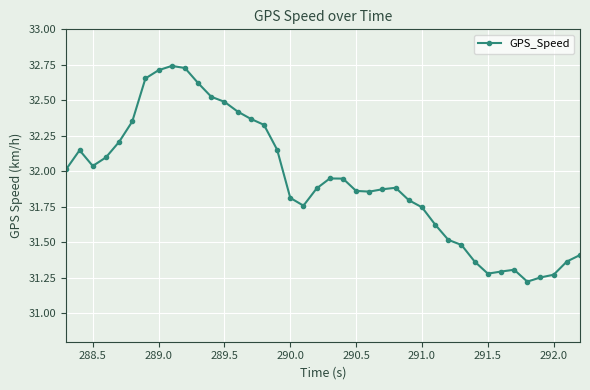

What is the difference between the maximum and second lowest values?

1.5